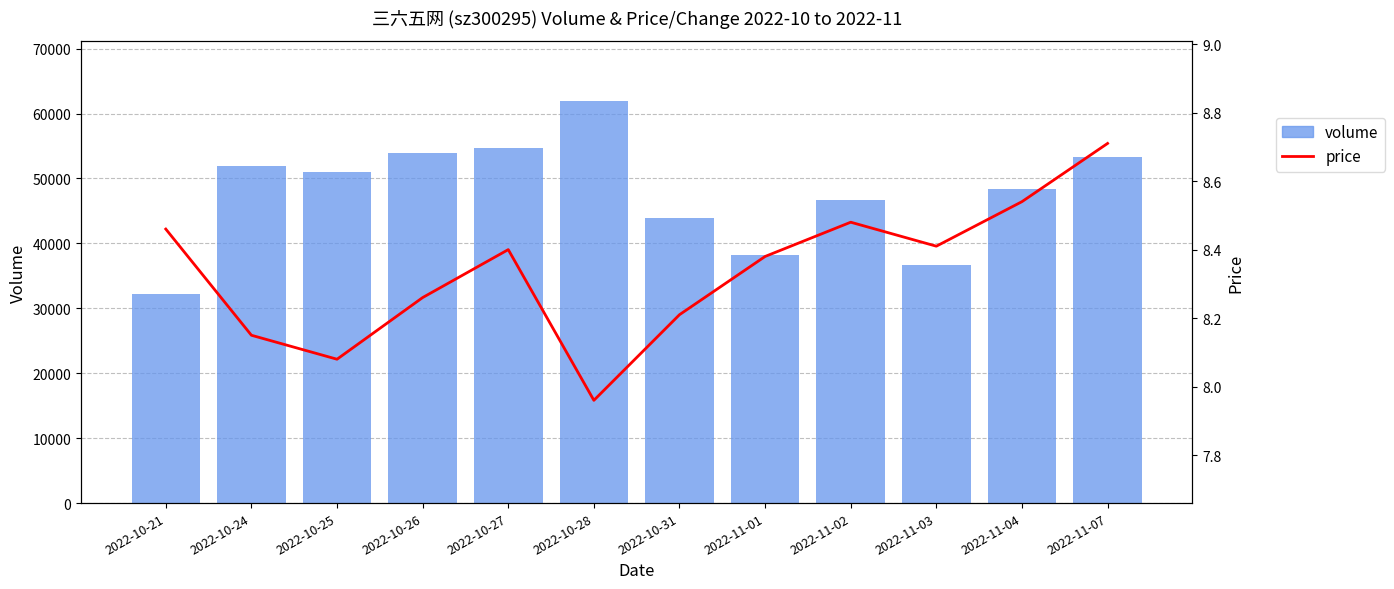

Is the value of price at 2022-11-04 greater than the value of volume at 2022-10-24?

No